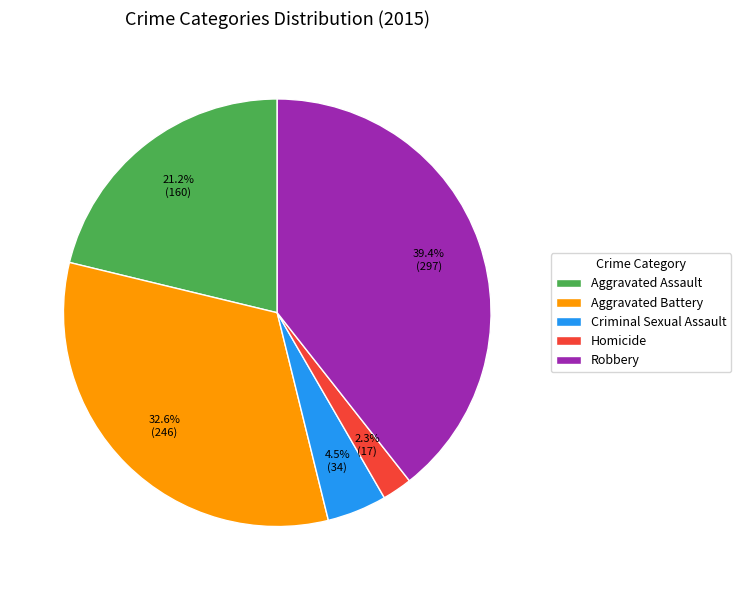

Rank the categories by value from highest to lowest.

Robbery, Aggravated Battery, Aggravated Assault, Criminal Sexual Assault, Homicide